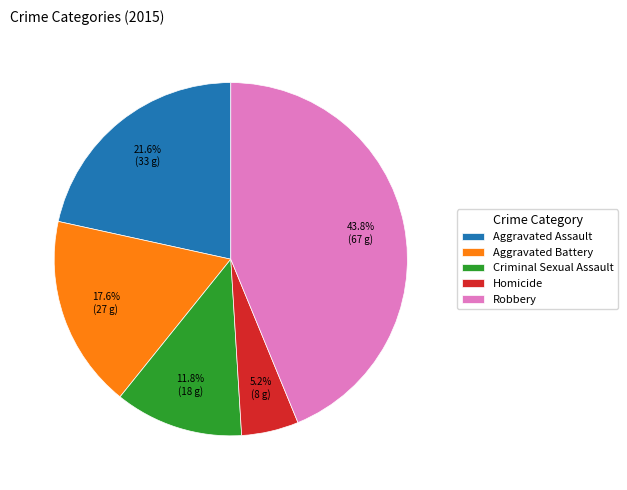

Which slice is the smallest?

Homicide